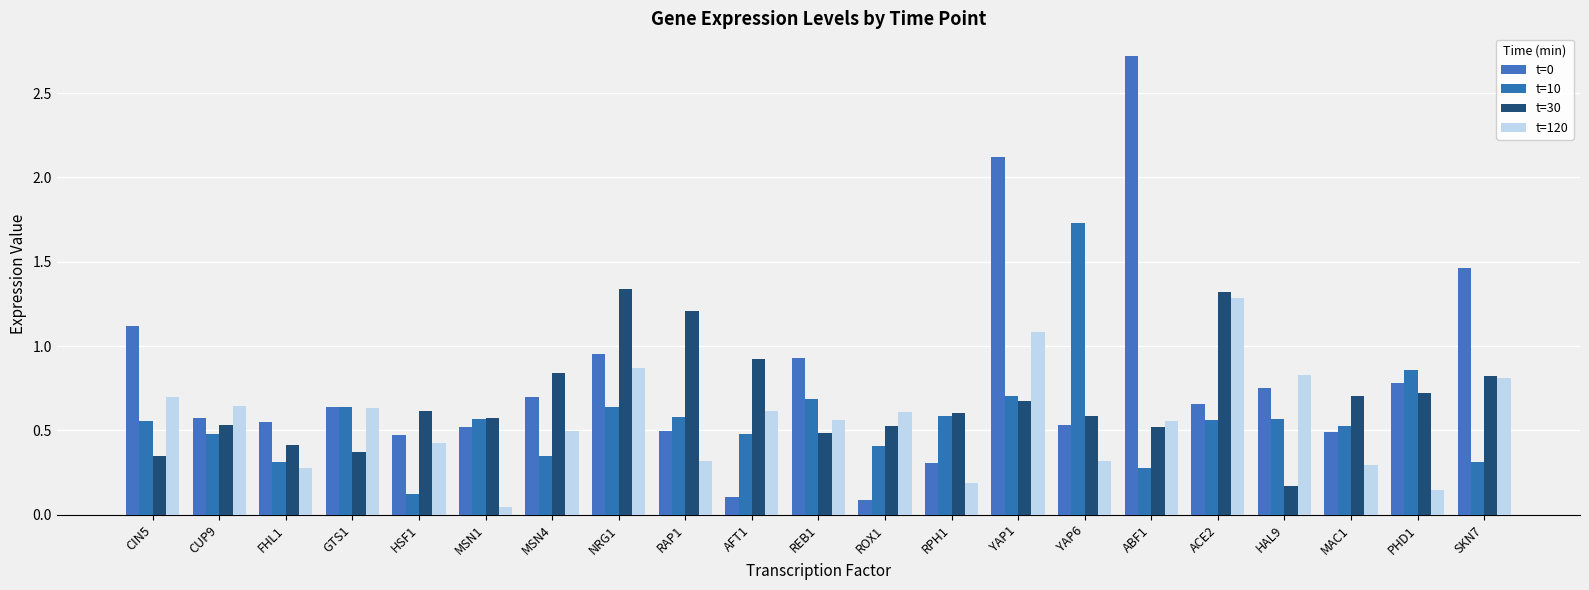

How many data points does each series have?

21